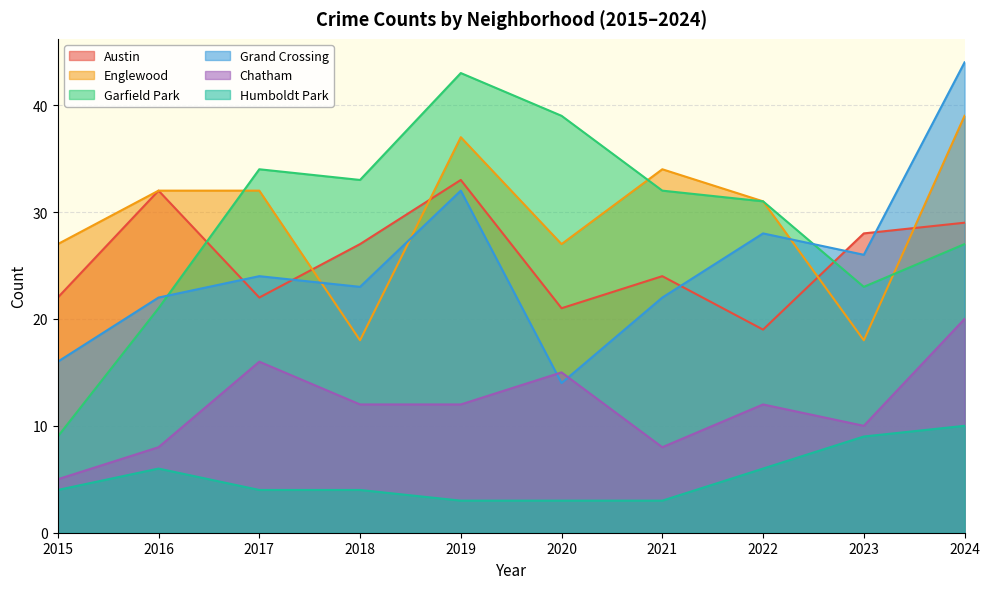

True or false: Grand Crossing and Garfield Park cross at least once.

True